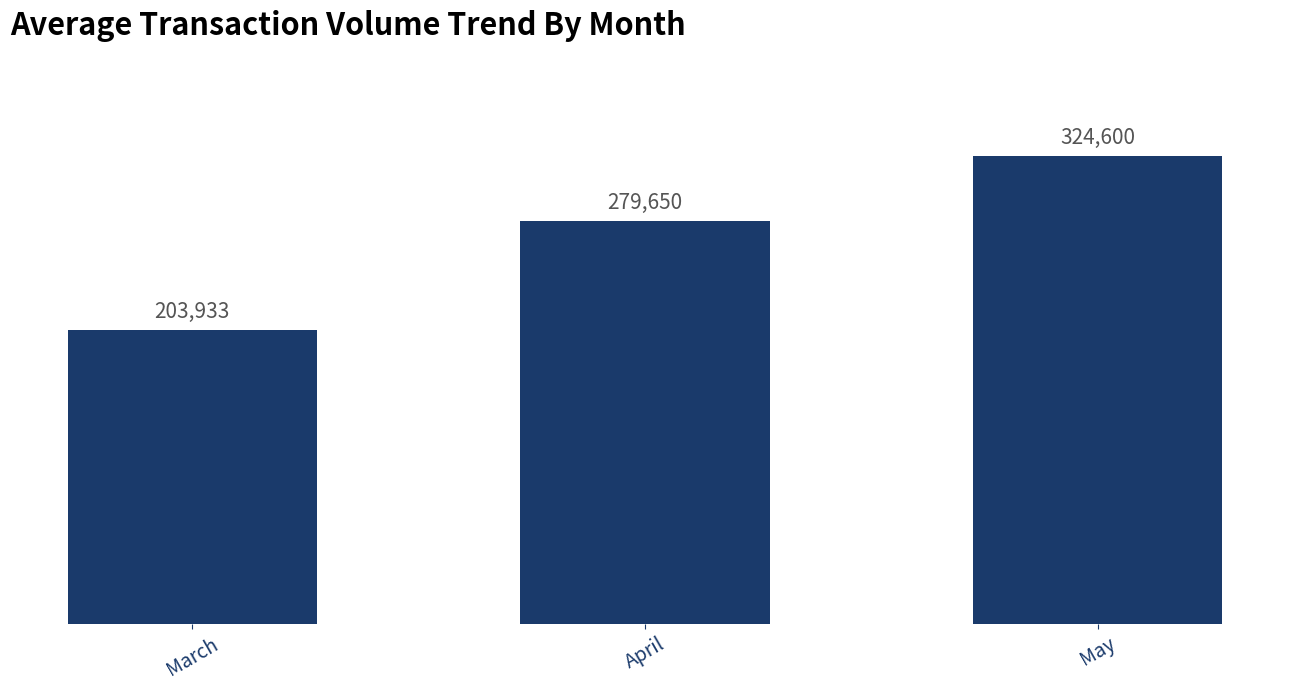

Does the chart contain stacked bars?

No